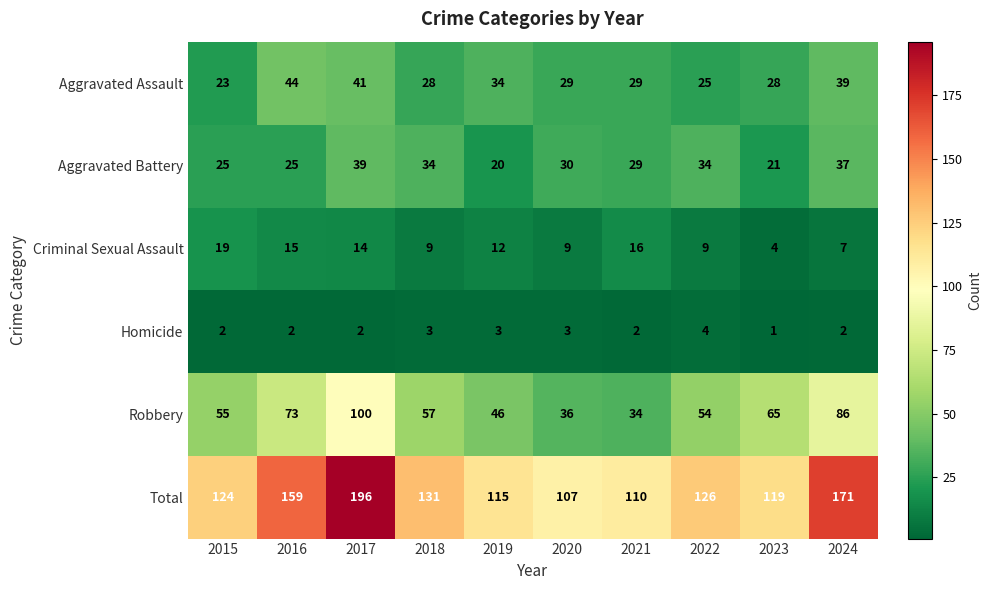

Rank the series at 2016 from highest to lowest value.

Total, Robbery, Aggravated Assault, Aggravated Battery, Criminal Sexual Assault, Homicide